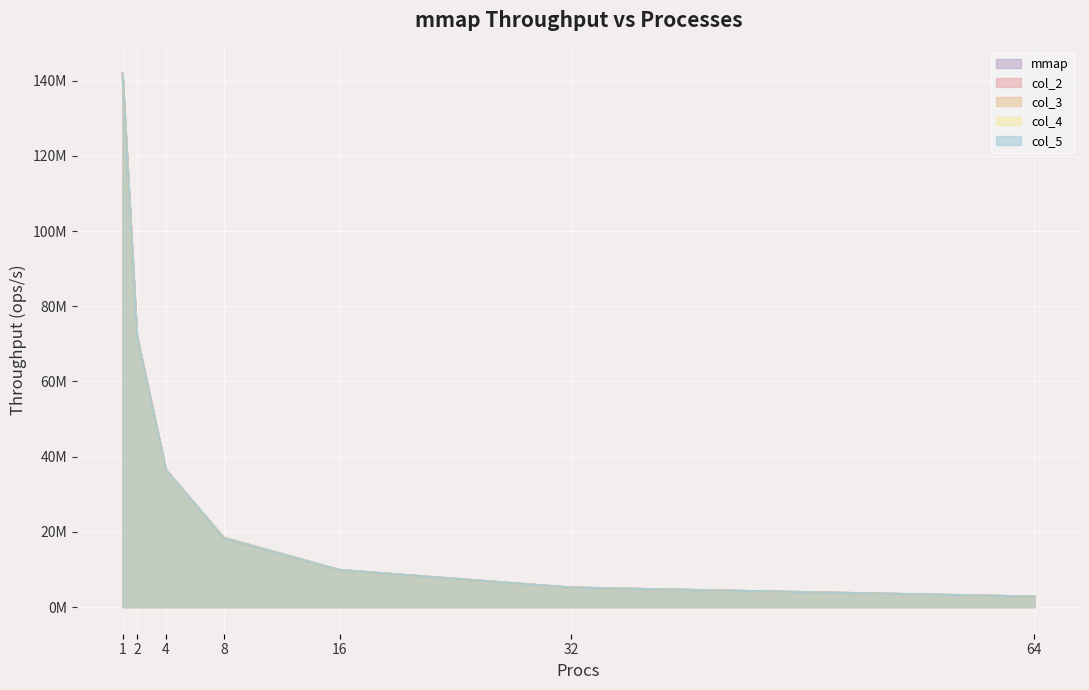

Reading left to right, what are all the values shown in this chart?

mmap: 1=142000866	2=71909898	4=36455933	8=18483040	16=9859951	32=5174504	64=2781032
col_2: 1=141726674	2=72310861	4=36472388	8=18338321	16=9835453	32=5172032	64=2781225
col_3: 1=141876533	2=71929456	4=36456933	8=18323890	16=9840357	32=5171453	64=2781329
col_4: 1=141718309	2=71936144	4=36437188	8=18456082	16=9847598	32=5174215	64=2785745
col_5: 1=141720582	2=71902125	4=36462728	8=18319161	16=9845558	32=5172615	64=2781235